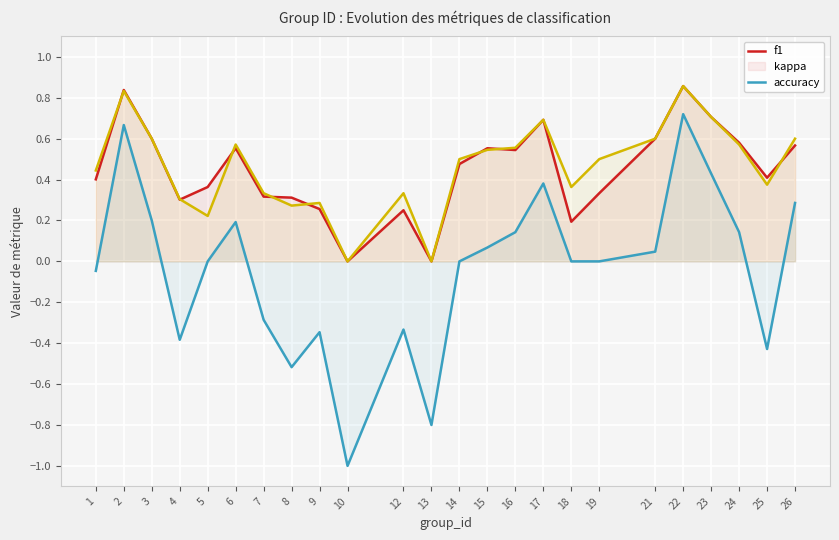

Does the chart display data point markers on the line(s)?

No